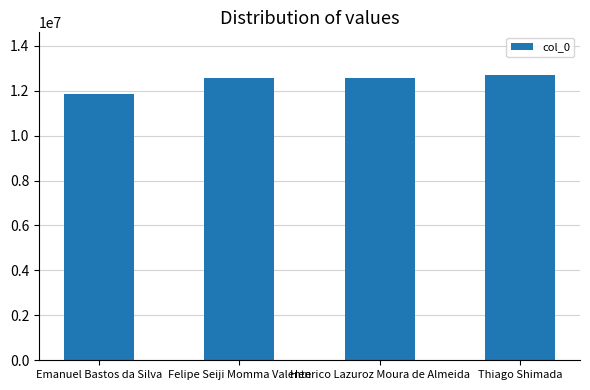

What is the difference between the values at Felipe Seiji Momma Valente and Thiago Shimada?

147332